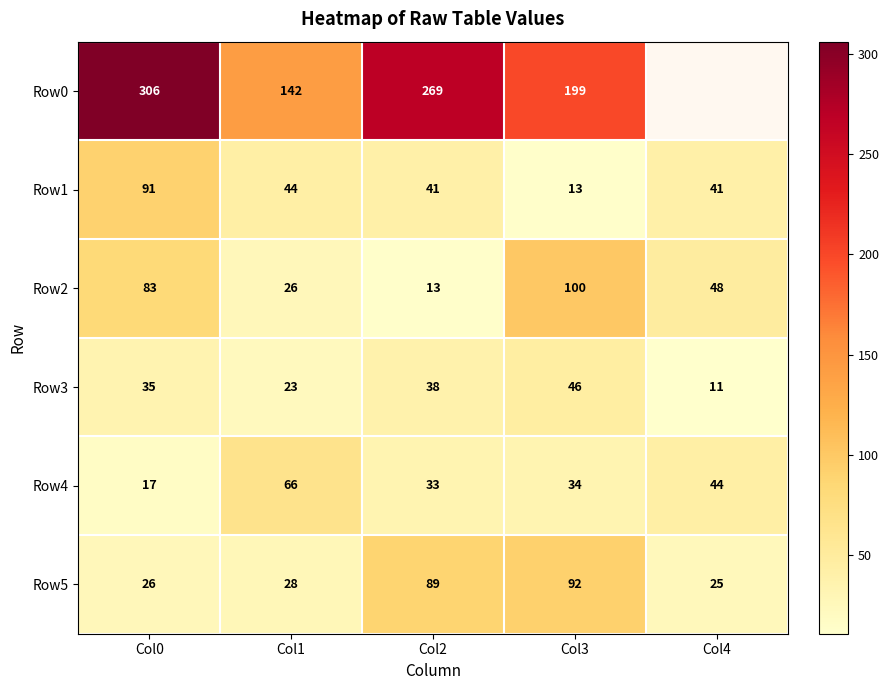

How many data points in Row3 are less than 35?

2